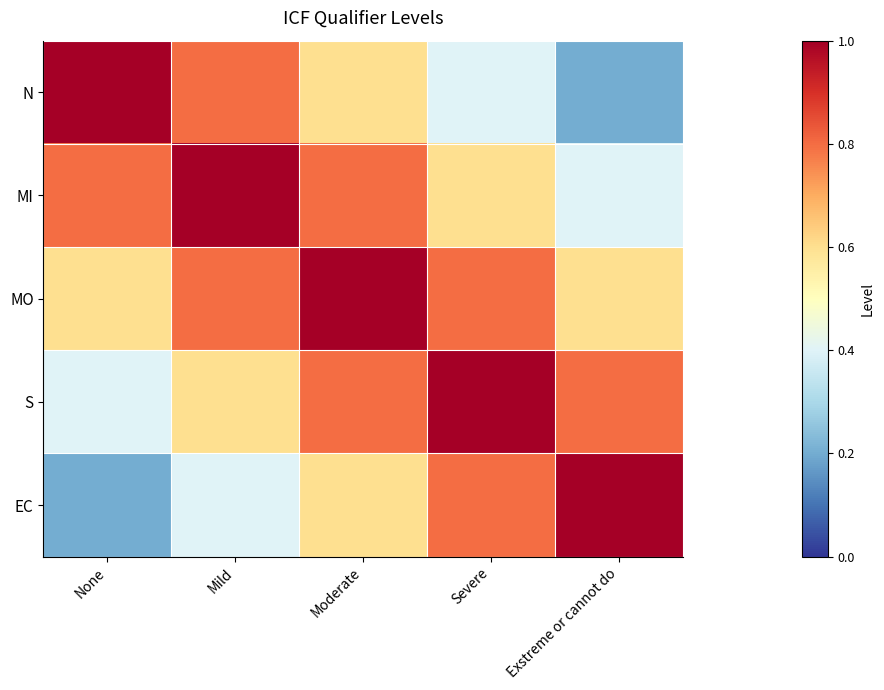

Reading left to right, extract all data points from this chart.

N: None=1.0	Mild=0.8	Moderate=0.6	Severe=0.4	Exstreme or cannot do=0.2
MI: None=0.8	Mild=1.0	Moderate=0.8	Severe=0.6	Exstreme or cannot do=0.4
MO: None=0.6	Mild=0.8	Moderate=1.0	Severe=0.8	Exstreme or cannot do=0.6
S: None=0.4	Mild=0.6	Moderate=0.8	Severe=1.0	Exstreme or cannot do=0.8
EC: None=0.2	Mild=0.4	Moderate=0.6	Severe=0.8	Exstreme or cannot do=1.0